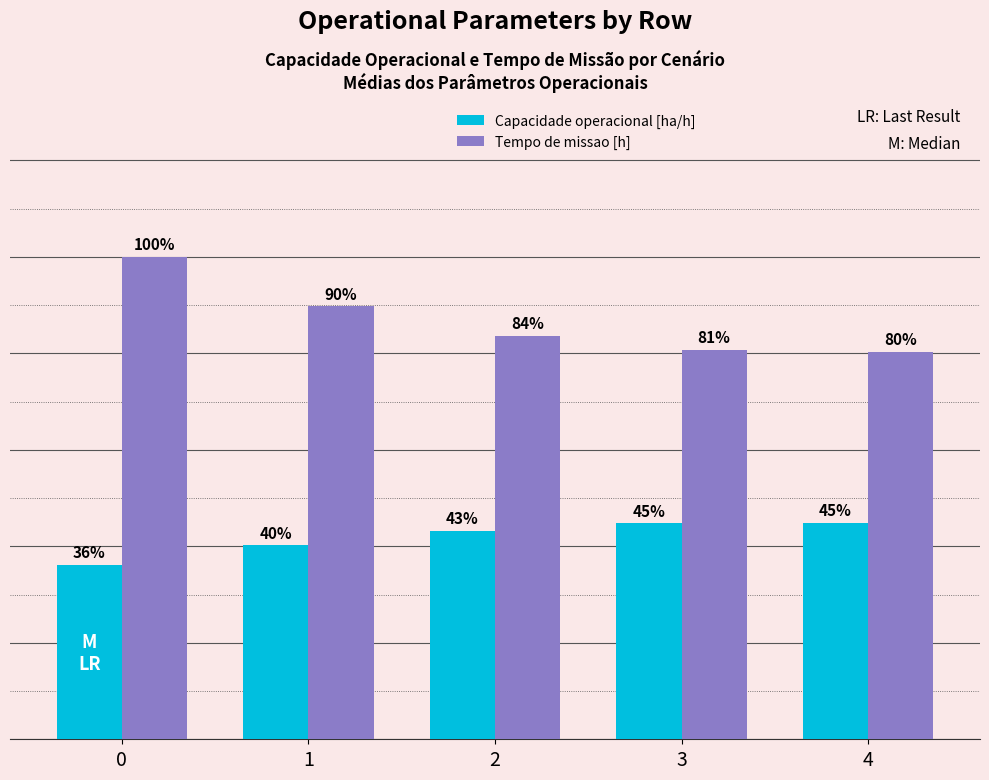

What is the lowest value of the Tempo de missao [h] series?

13.4